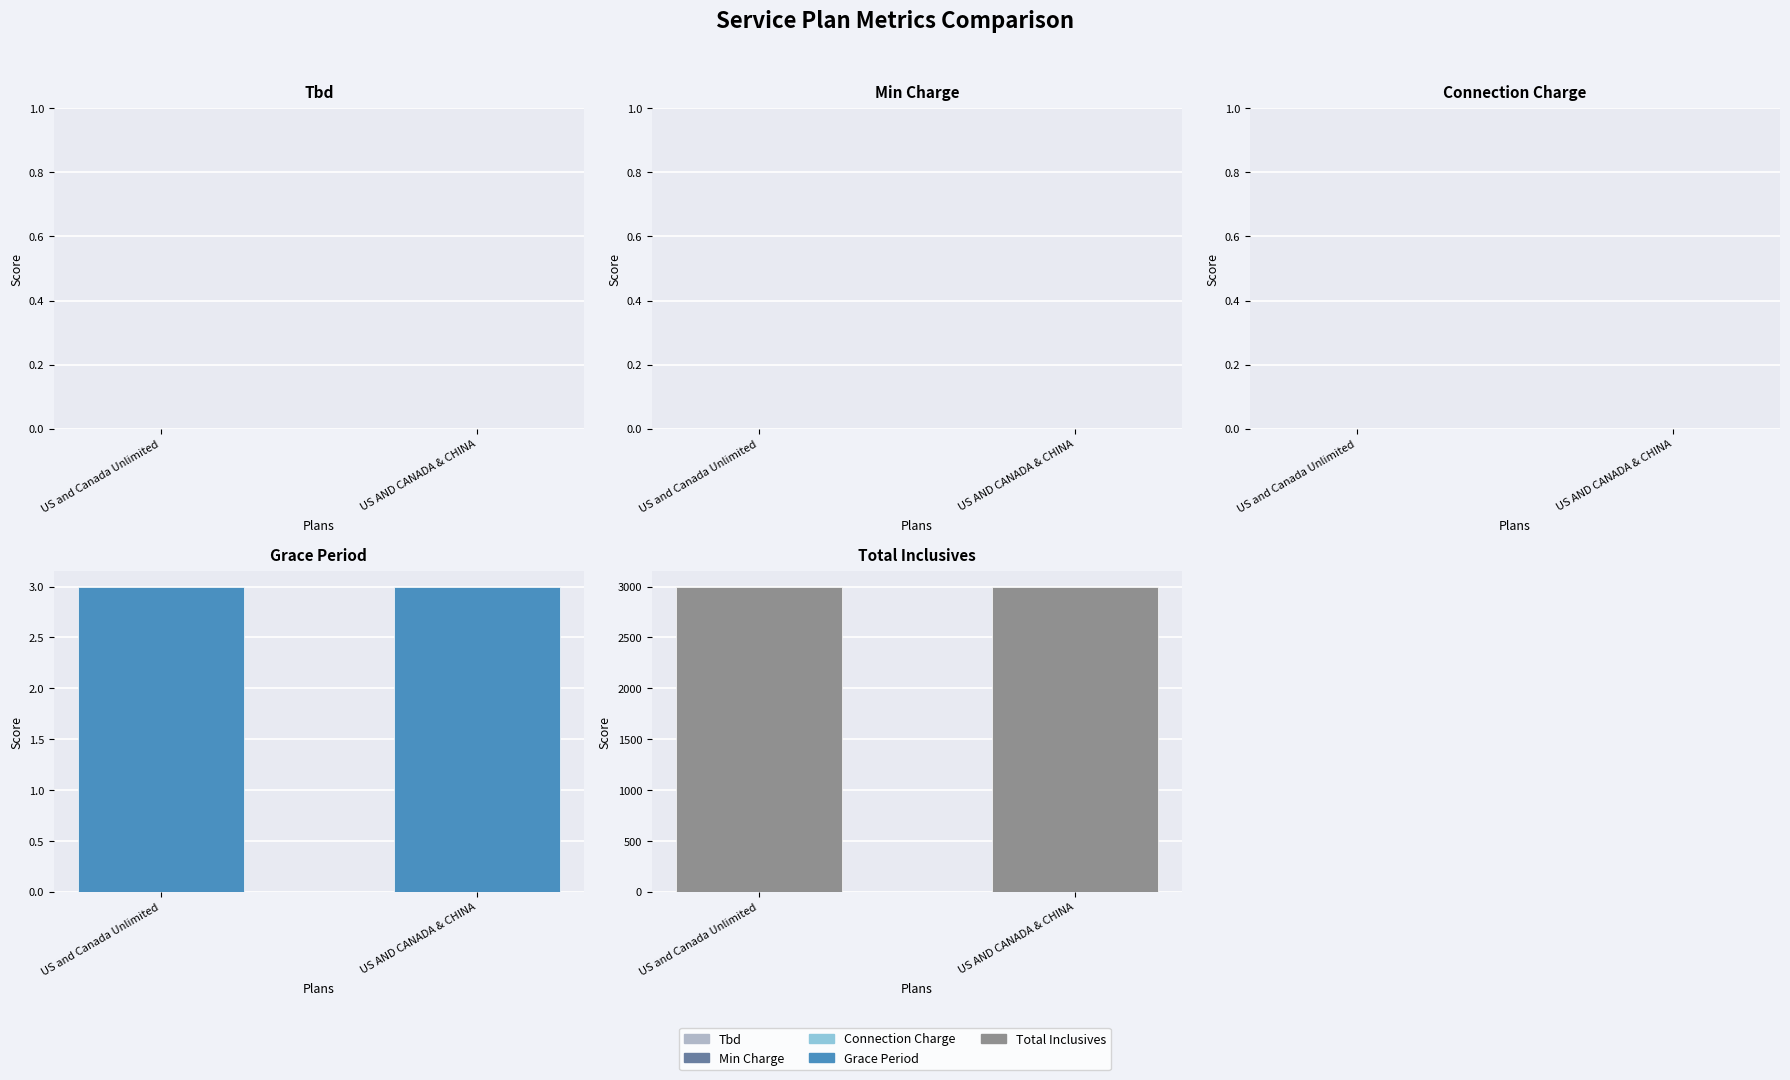

How many groups of bars are there?

2